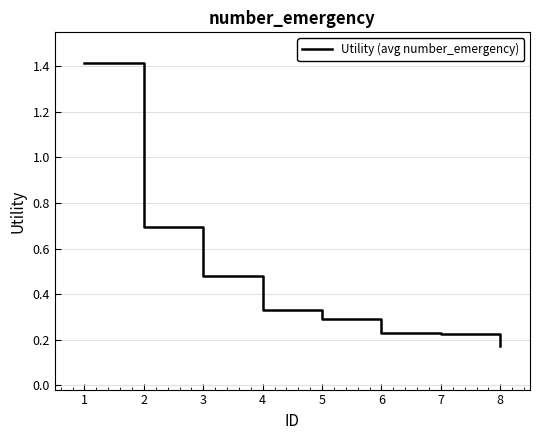

What is the greatest value displayed?

1.4